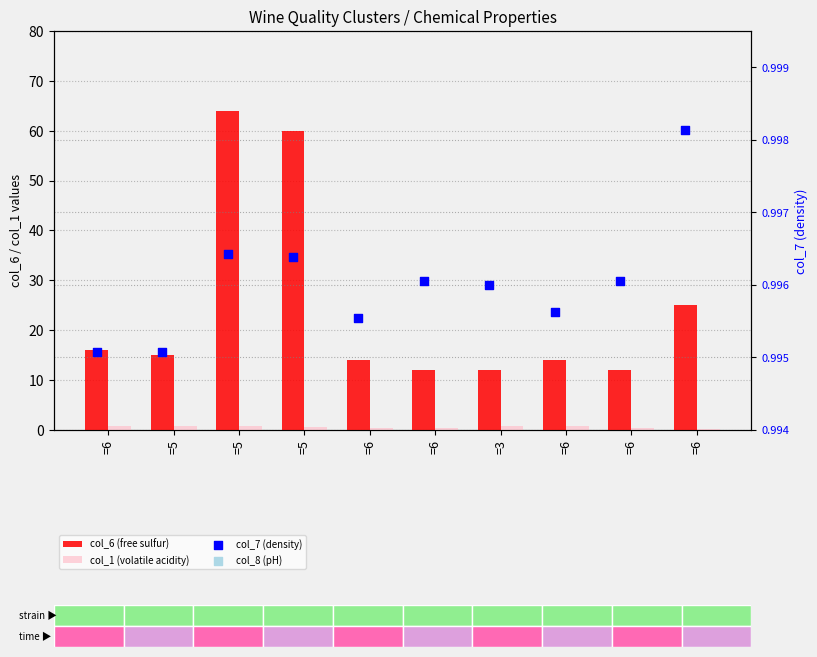

Which series reaches the maximum Y coordinate?

col_6 (free sulfur)